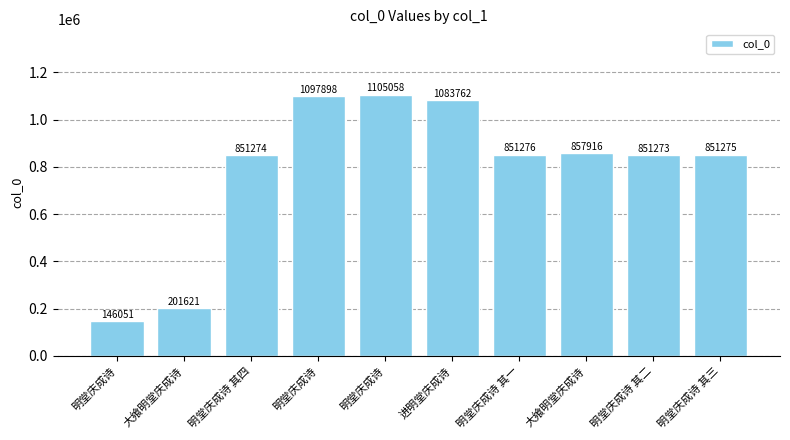

What is the difference between the values at 明堂庆成诗 其四 and 明堂庆成诗?

246624